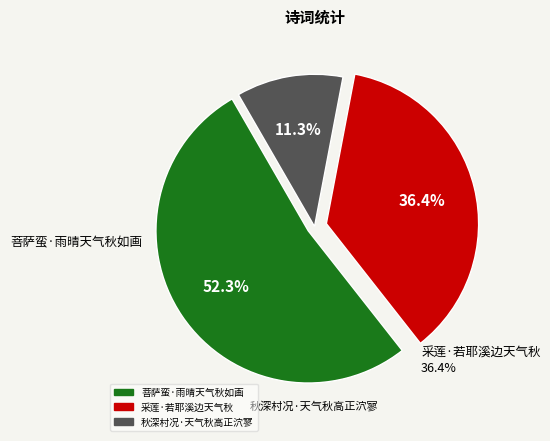

Between 菩萨蛮·雨晴天气秋如画 and 秋深村况·天气秋高正泬寥, which is larger?

菩萨蛮·雨晴天气秋如画